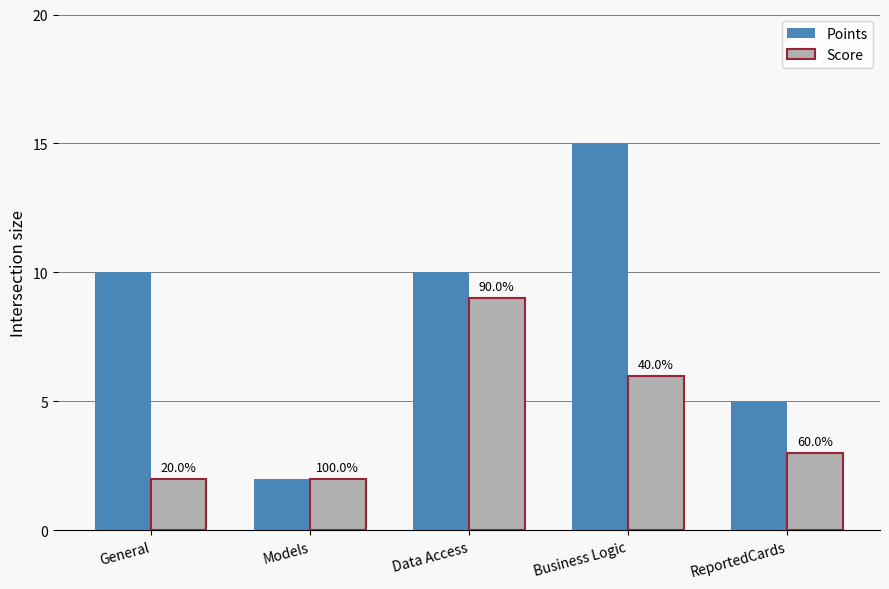

How many Score values are between 2 and 6?

4